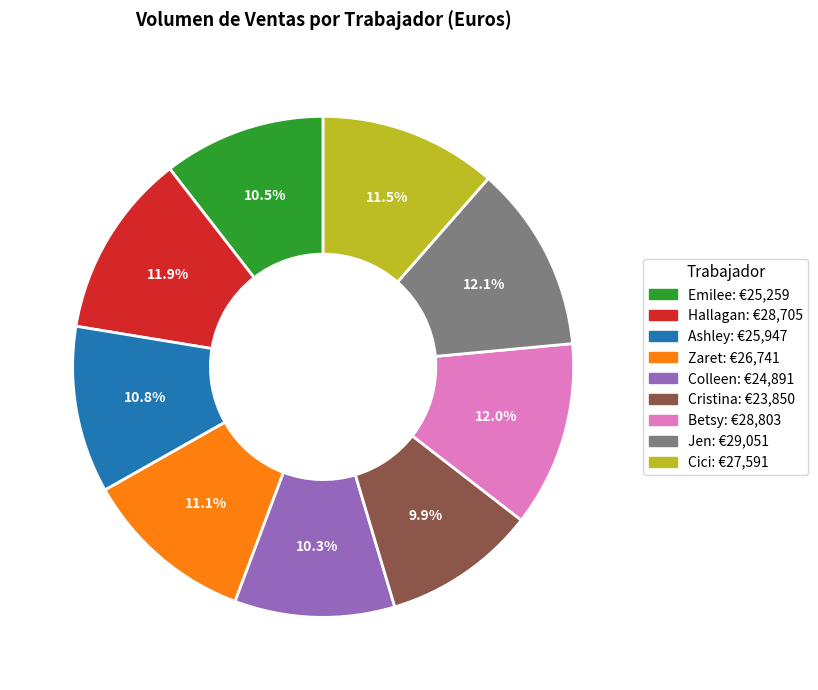

What percentage is NOT represented by Jen?

87.9%